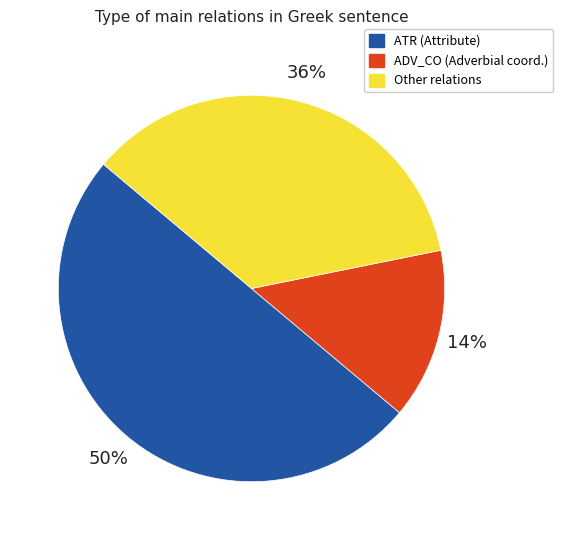

Count the number of slices in the pie.

3